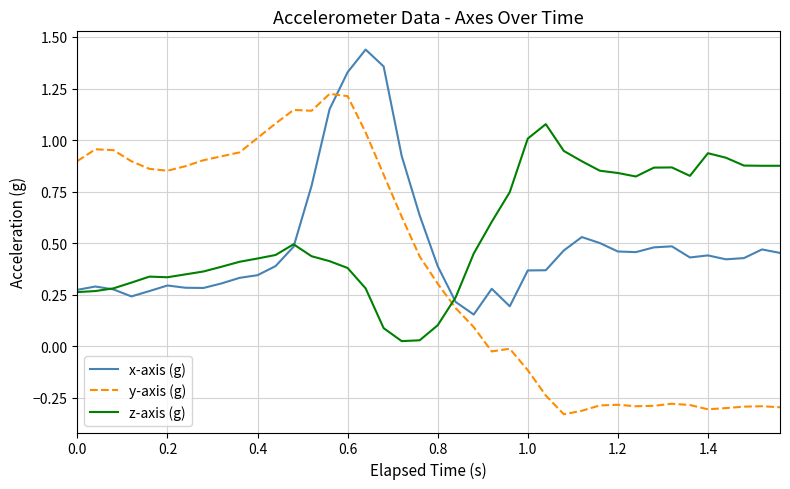

How many times do y-axis (g) and z-axis (g) cross each other?

1